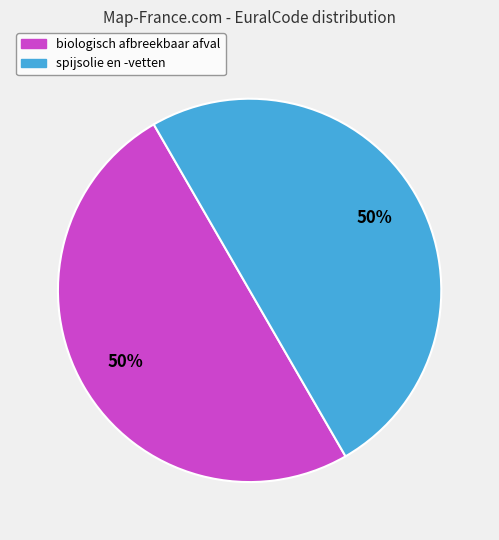

To the nearest percent, what percentage of the pie is biologisch afbreekbaar afval?

50%